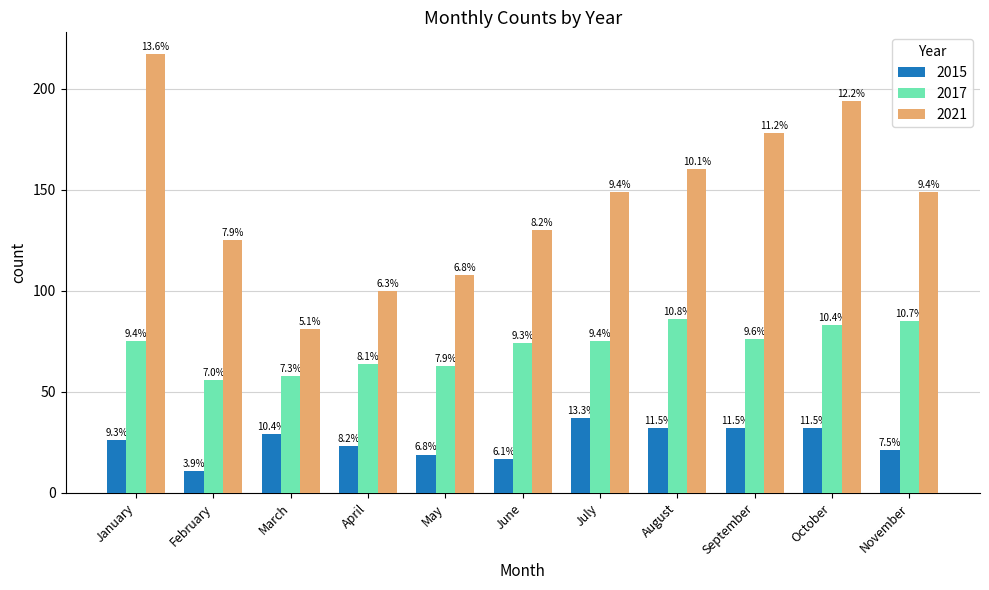

At how many categories does at least one series exceed 148?

6